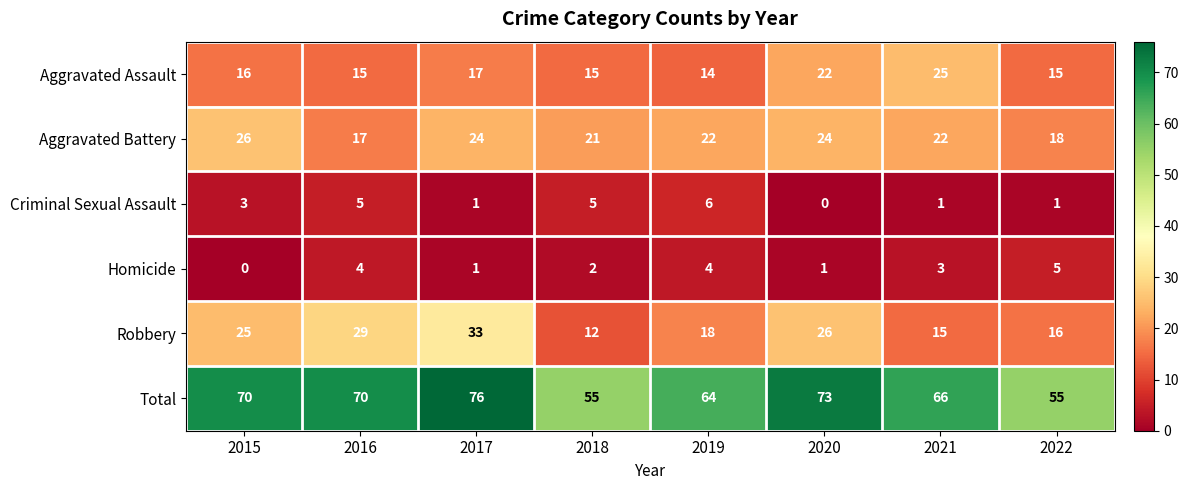

Is it true that Total equals 55 at 2022?

True